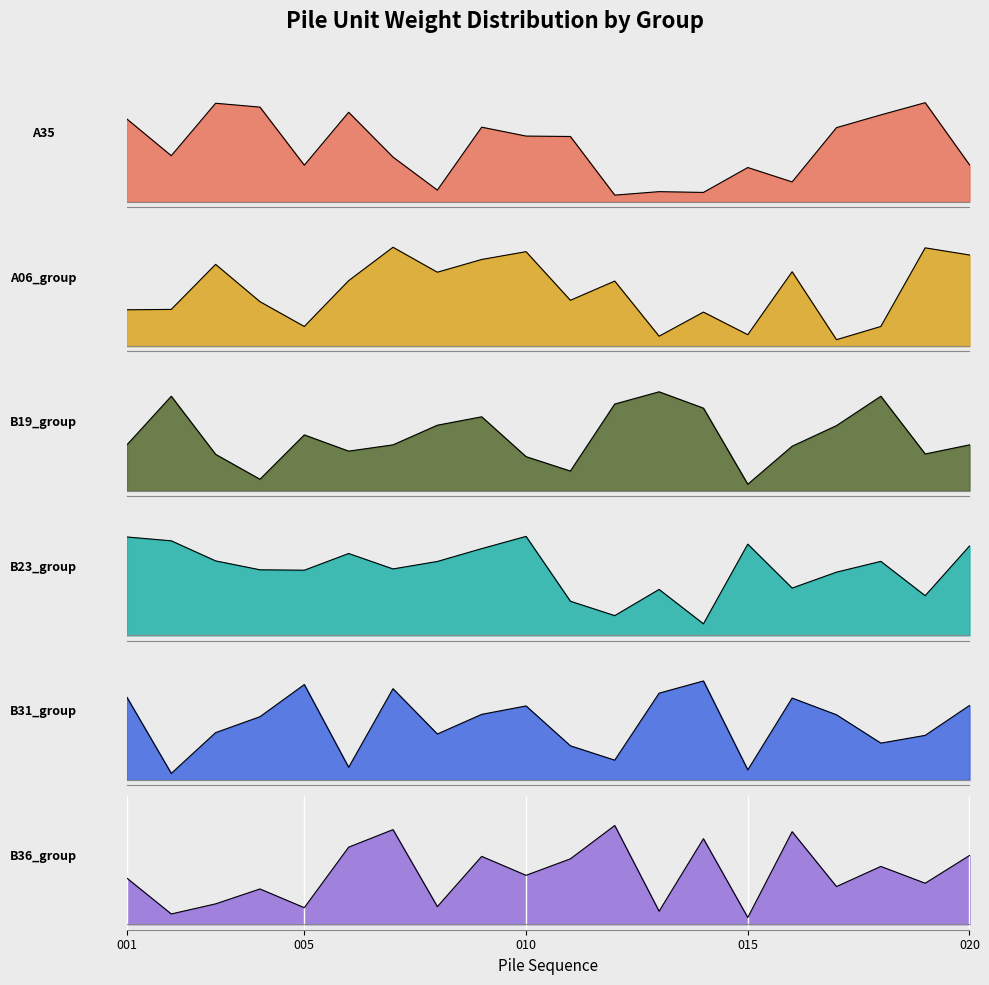

Between 010 and 017, which is larger?

017